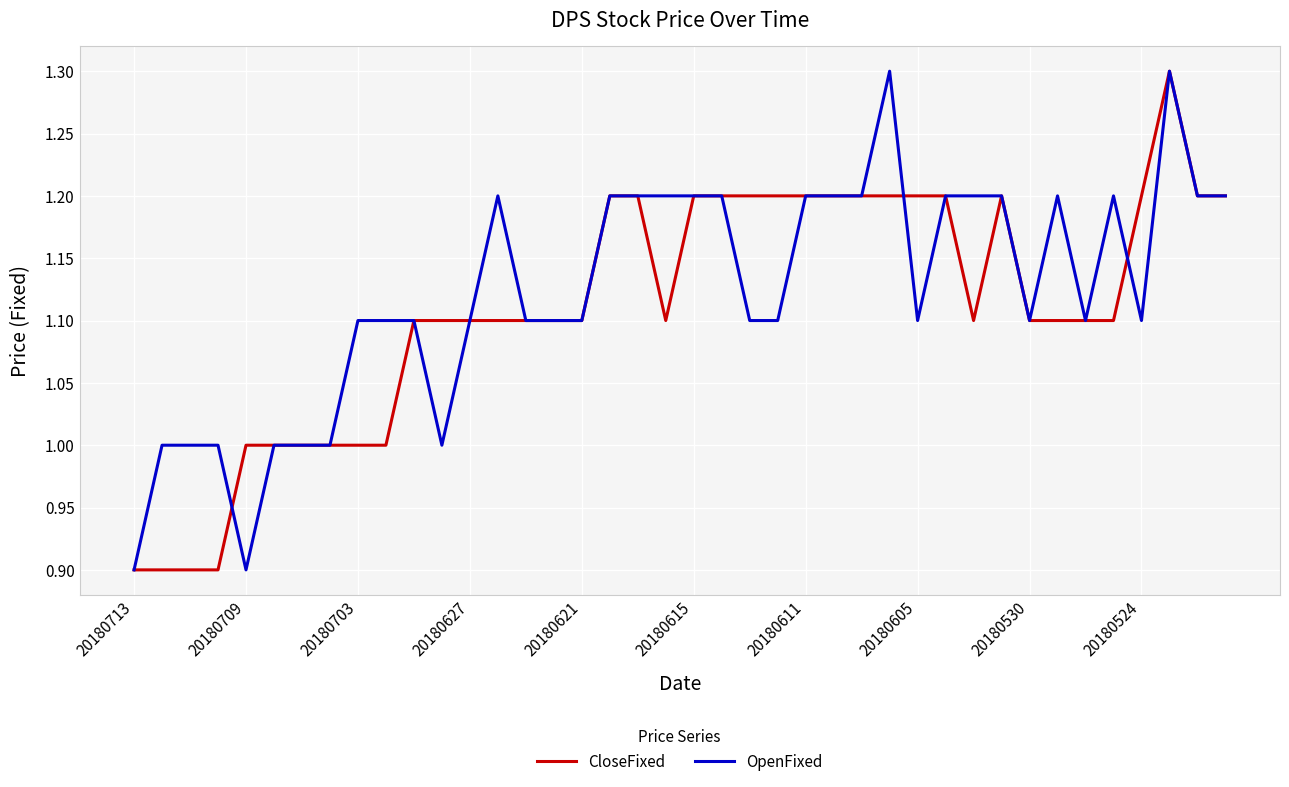

What is the greatest value displayed?

1.3